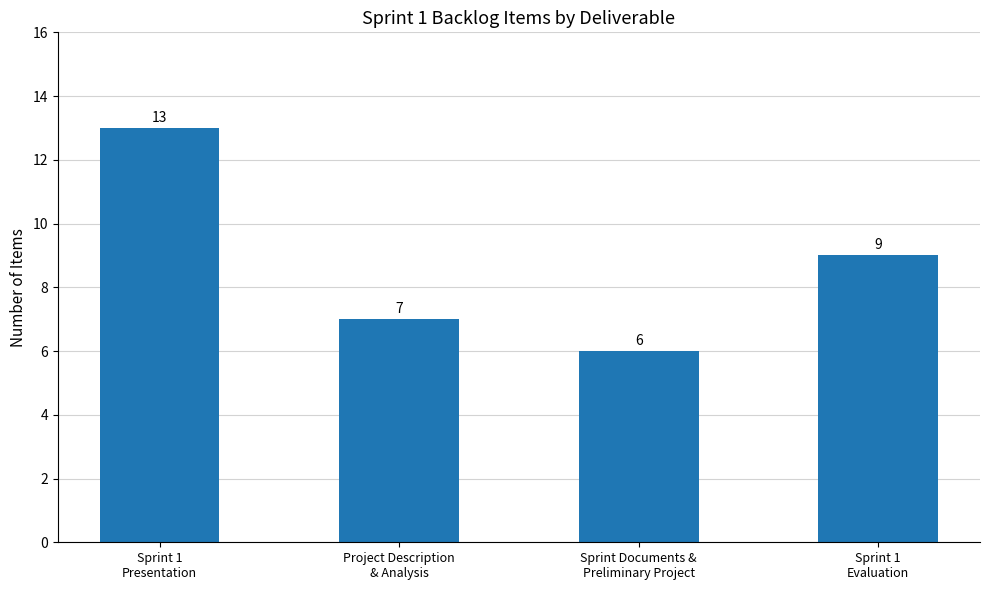

Does the chart contain stacked bars?

No